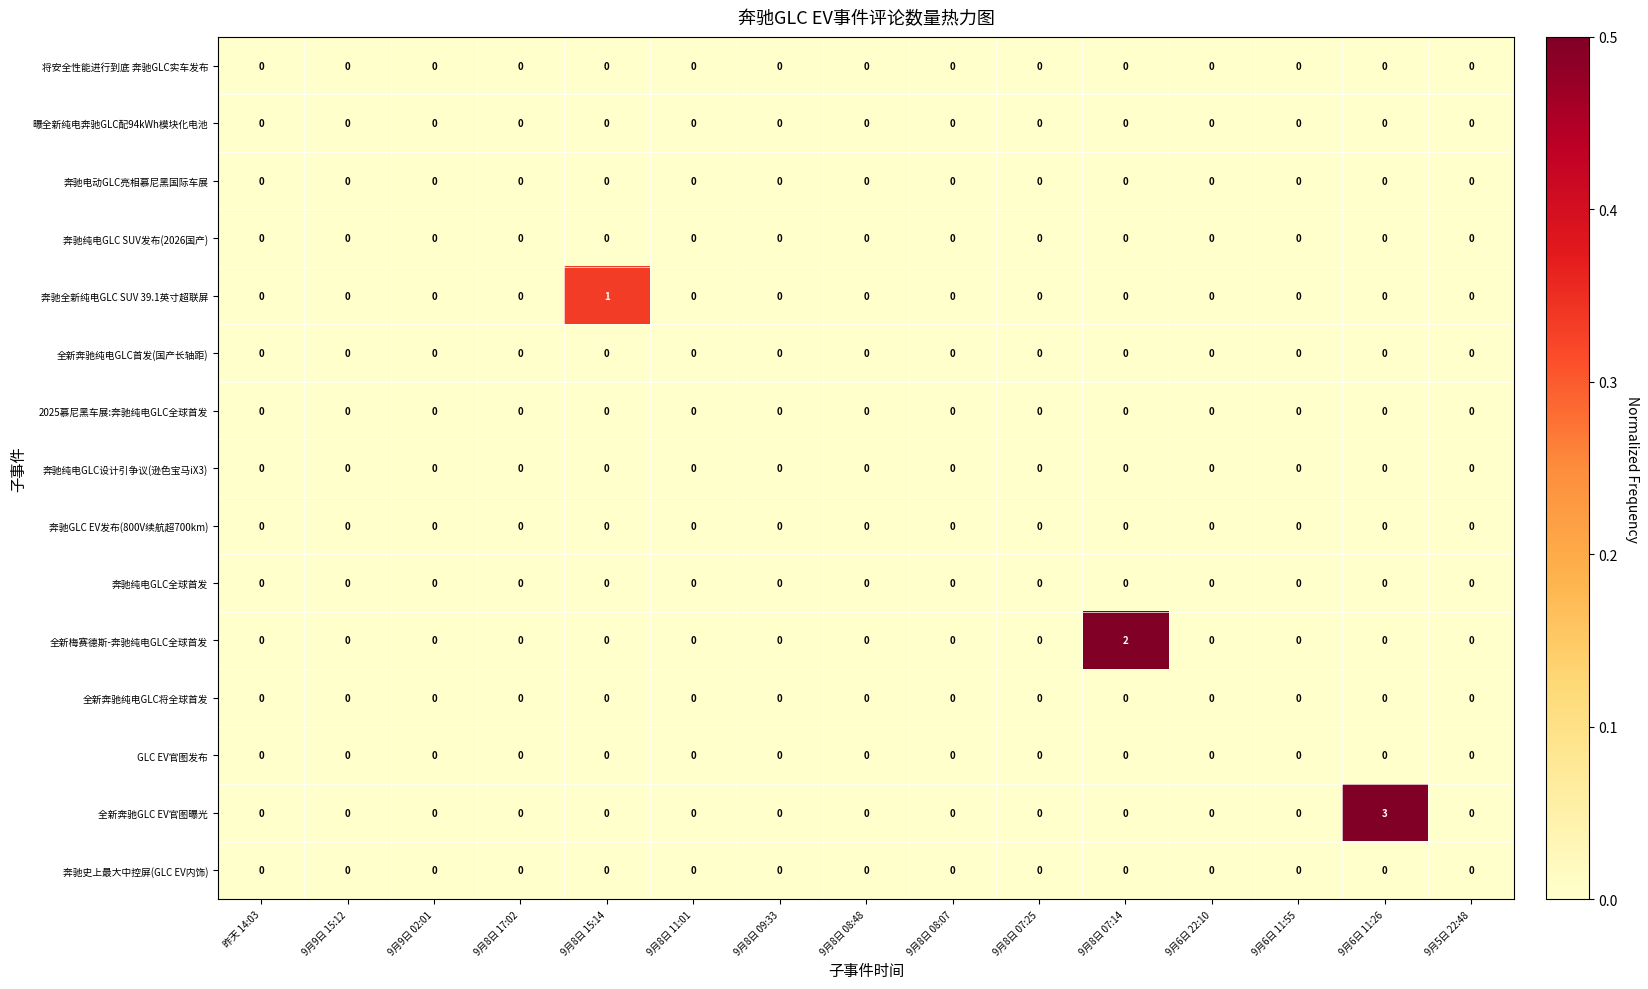

At which category does the chart reach its peak across all series?

9月6日 11:26